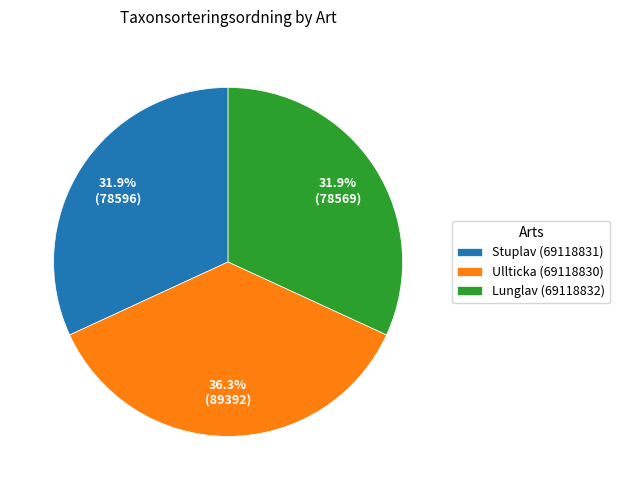

What is the total percentage of Lunglav (69118832) and Ullticka (69118830)?

68.1%